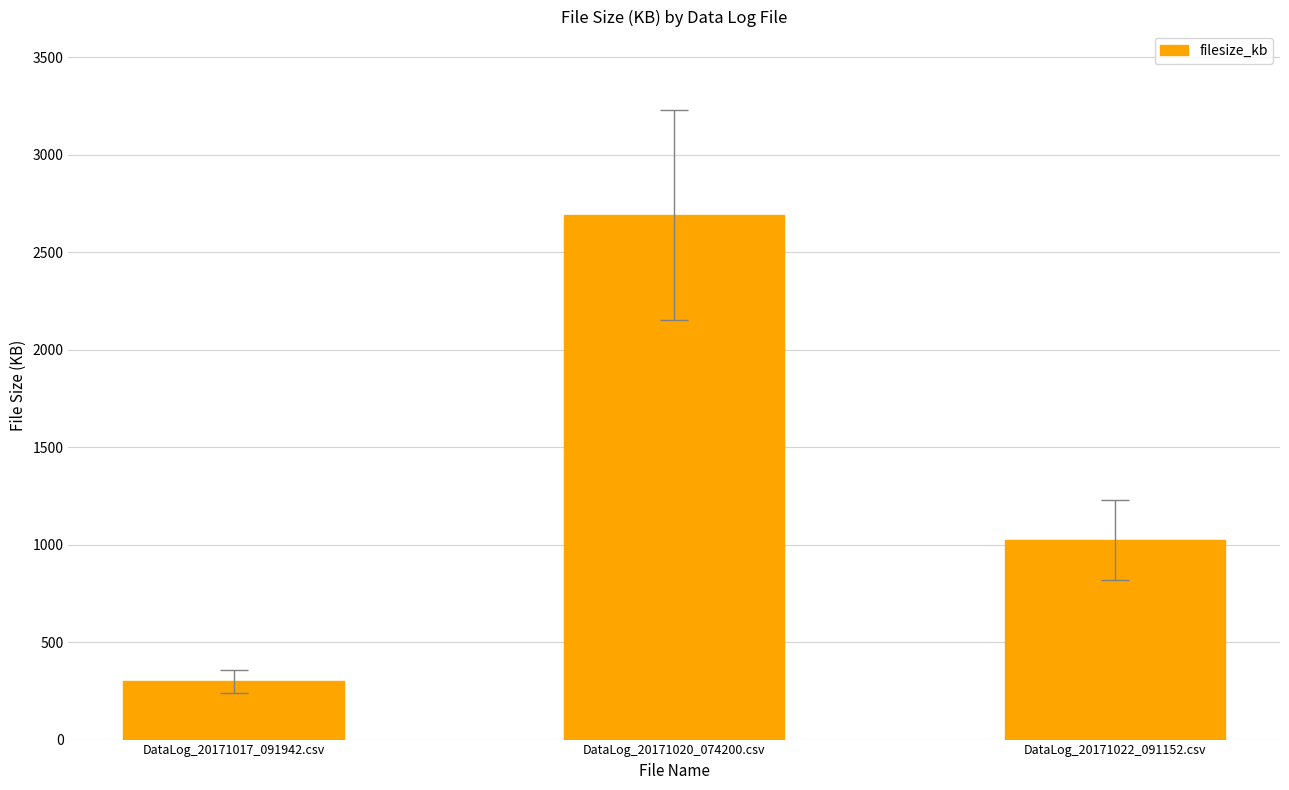

List the labels in order of value, largest first.

DataLog_20171020_074200.csv, DataLog_20171022_091152.csv, DataLog_20171017_091942.csv